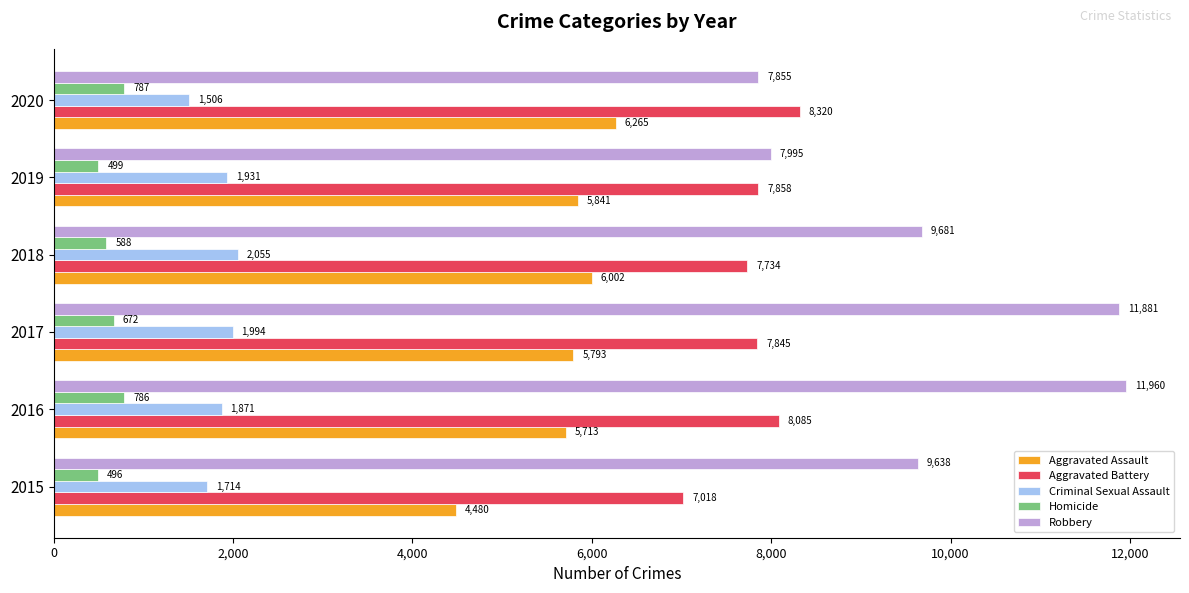

How many data points does each series have?

6